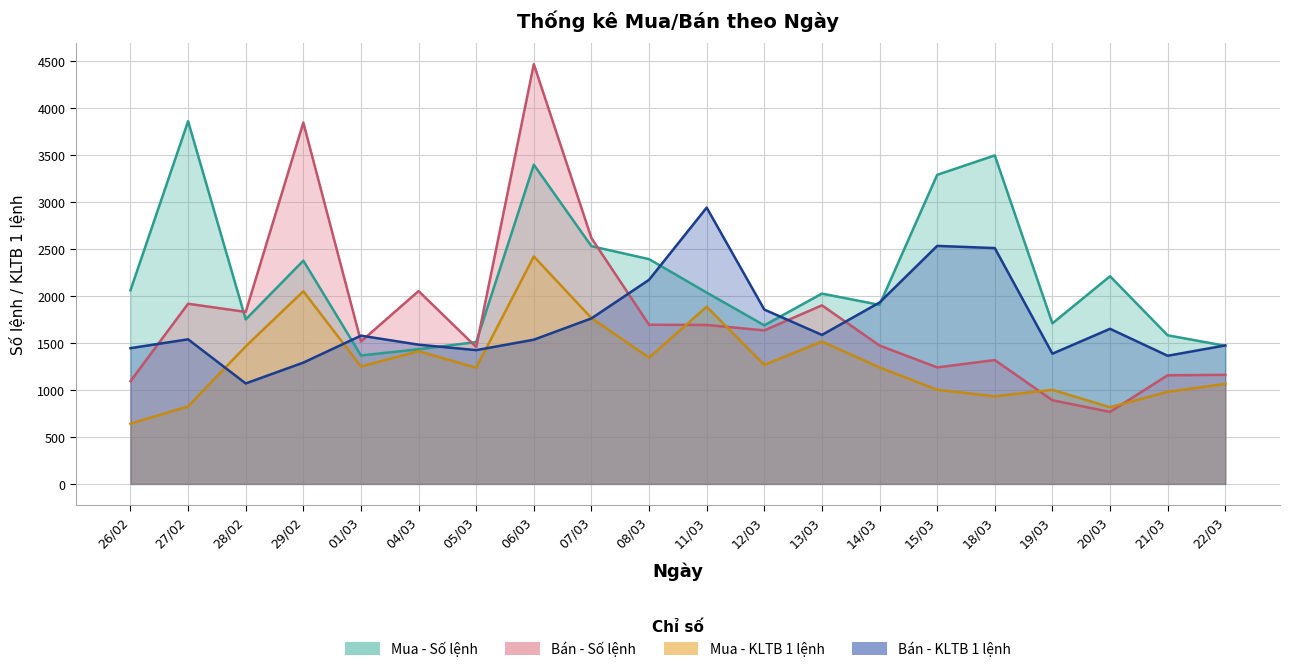

Which has a higher value, 07/03 or 06/03?

06/03